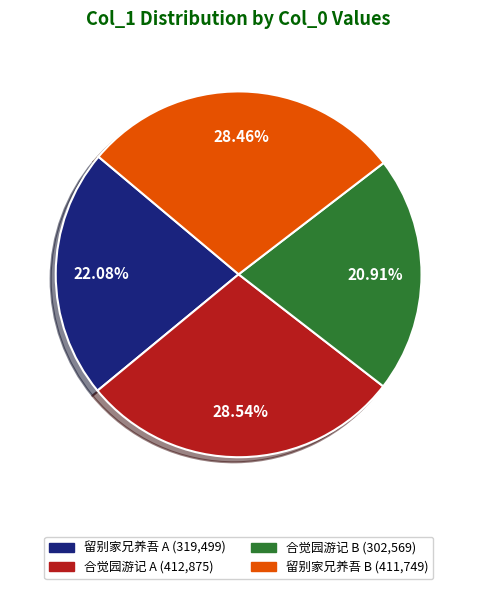

Is there a majority slice in this chart?

No